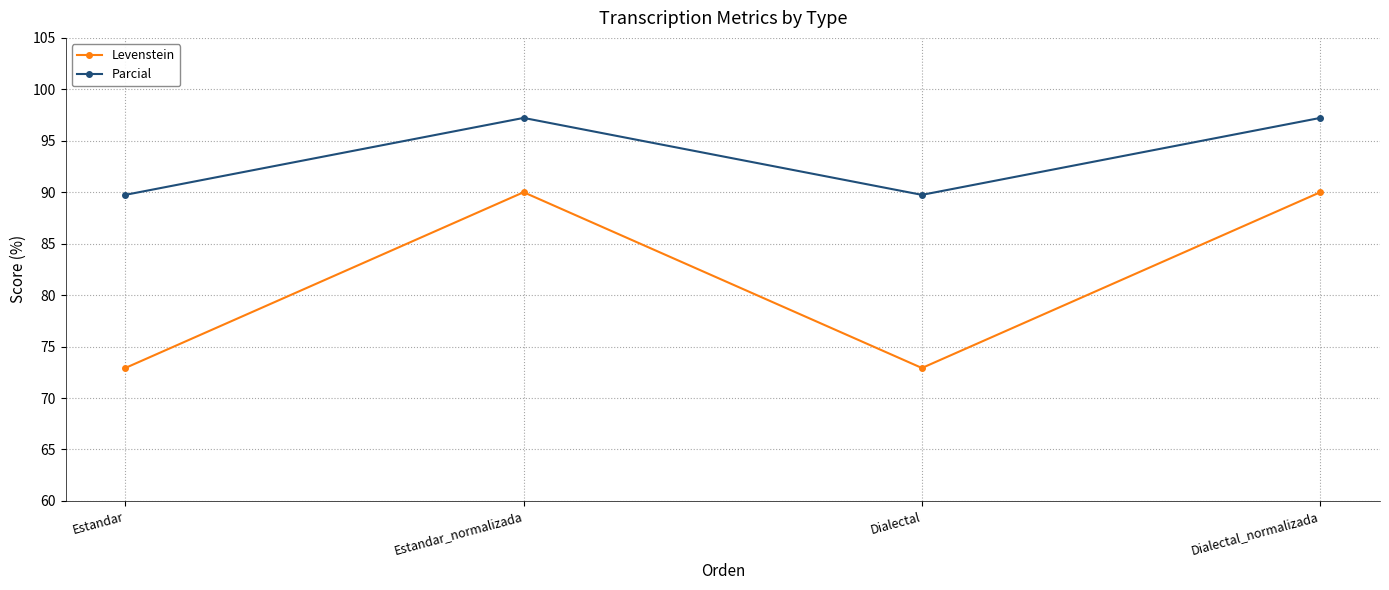

True or false: Levenstein and Parcial cross at least once.

False